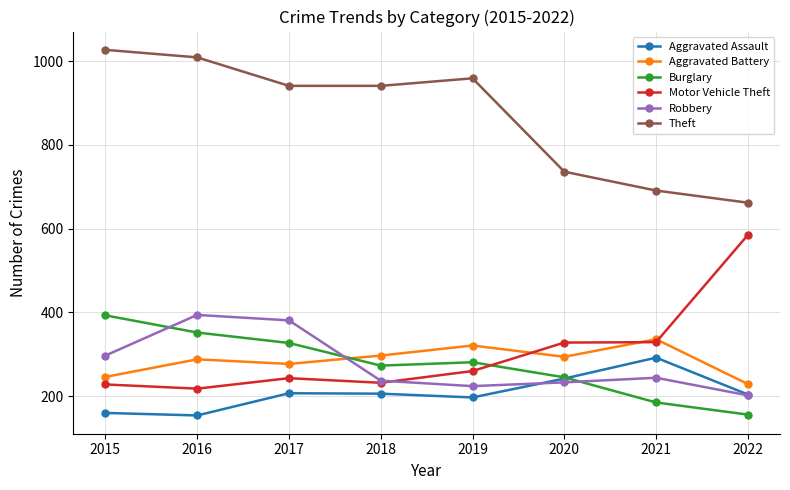

Is this an area chart (filled region under the line)?

No